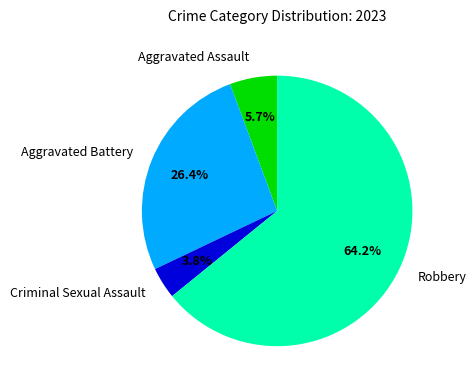

Between Aggravated Battery and Aggravated Assault, which is larger?

Aggravated Battery